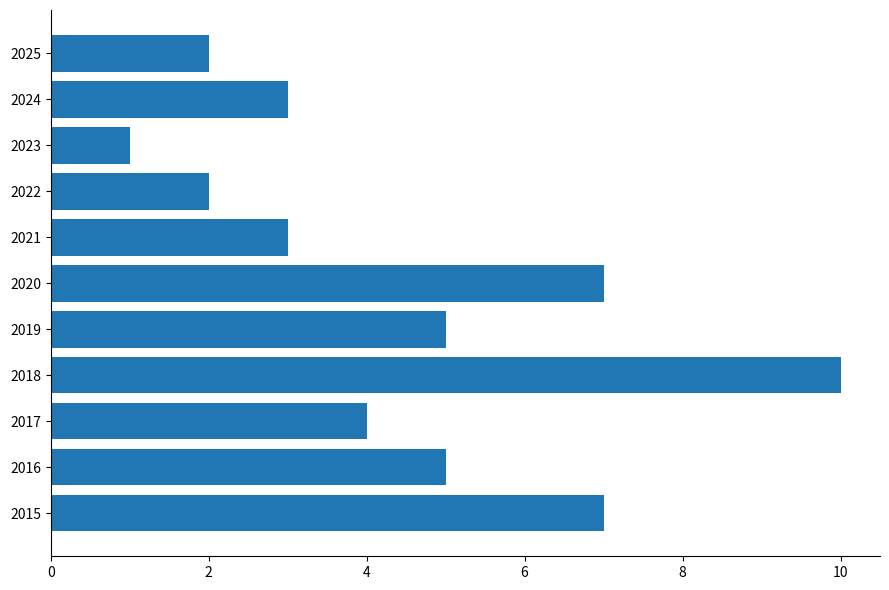

Count the values in the range 2 to 7.

9